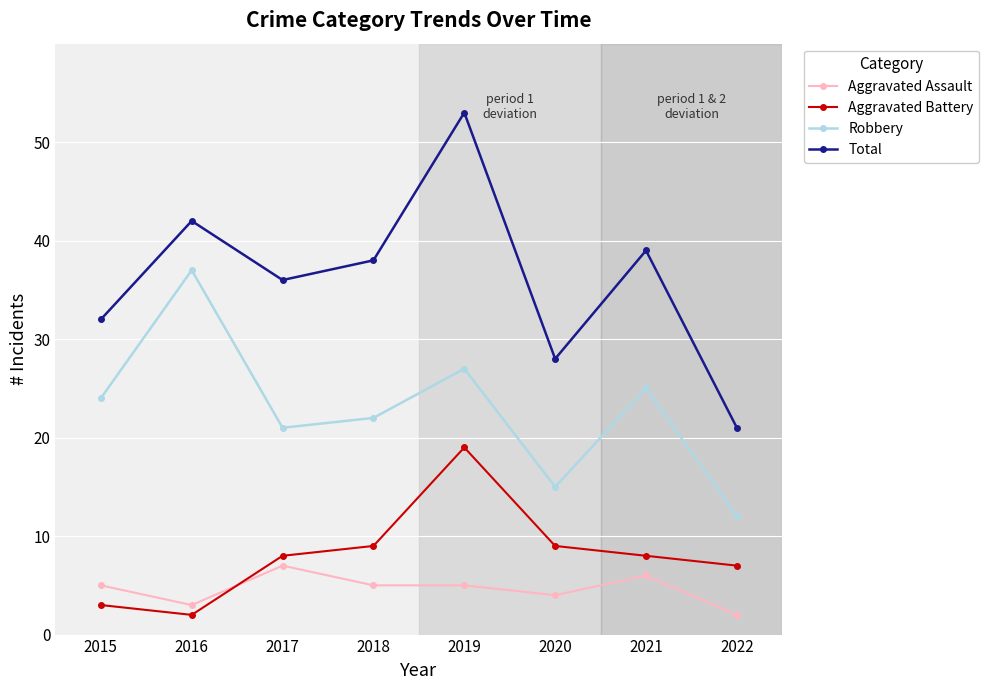

Is the value of Robbery at 2016 greater than the value of Total at 2015?

Yes